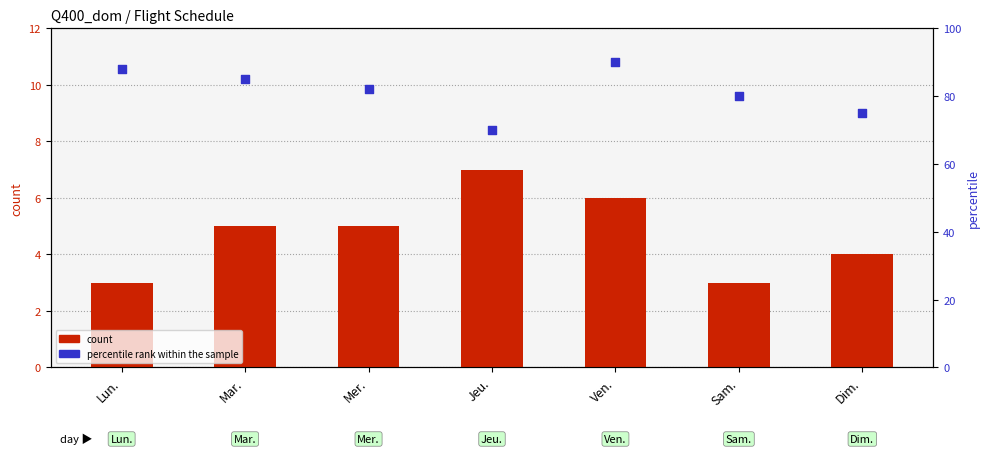

What are all the series names shown in the legend?

count, percentile rank within the sample